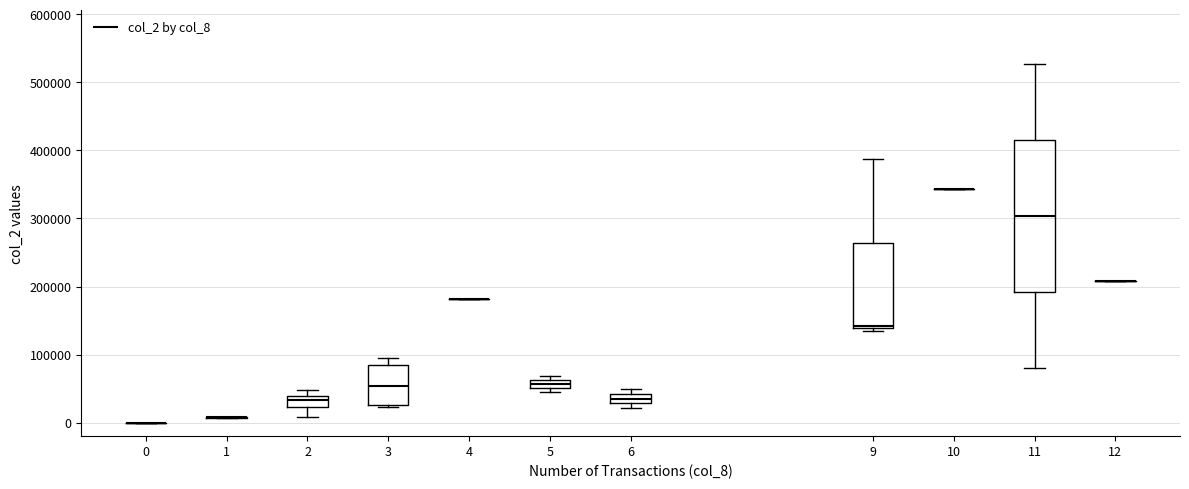

Comparing the boxes themselves (not the whiskers), which one is the tallest?

11